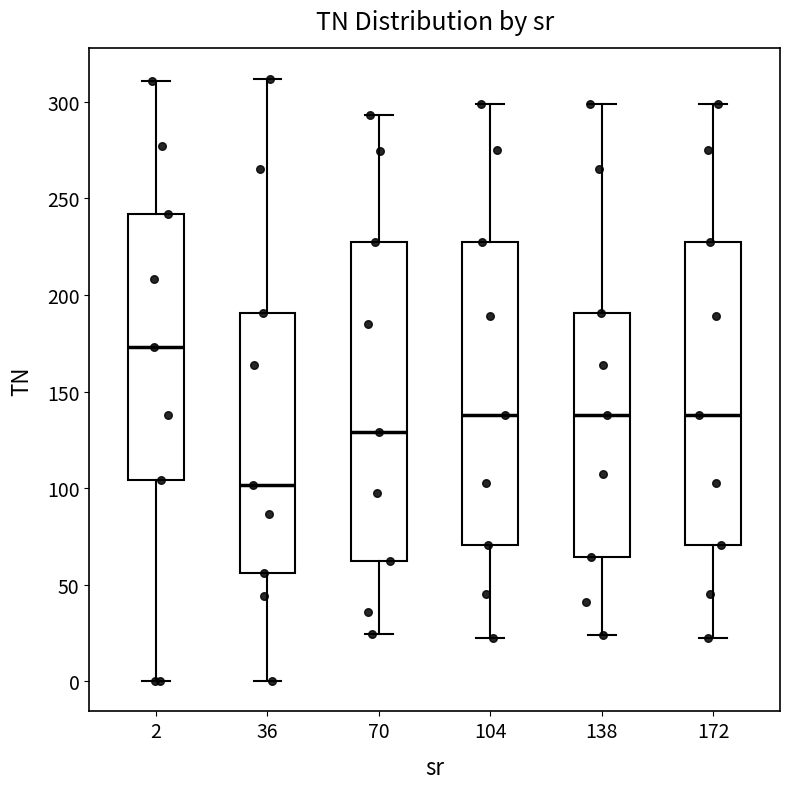

Which box has the lowest median line?

36